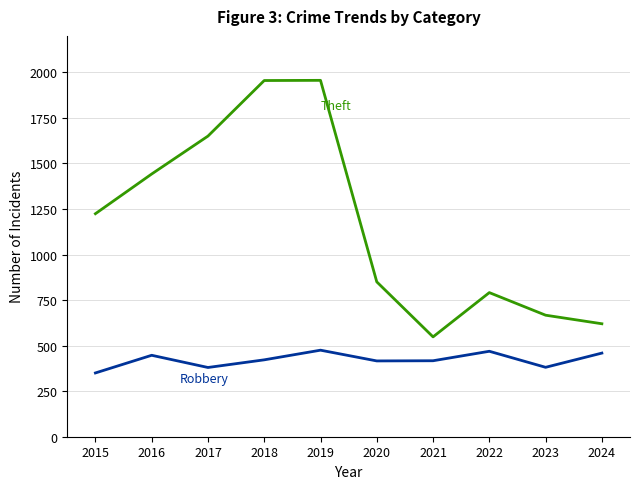

What is the total value across all series at 2020?

1266